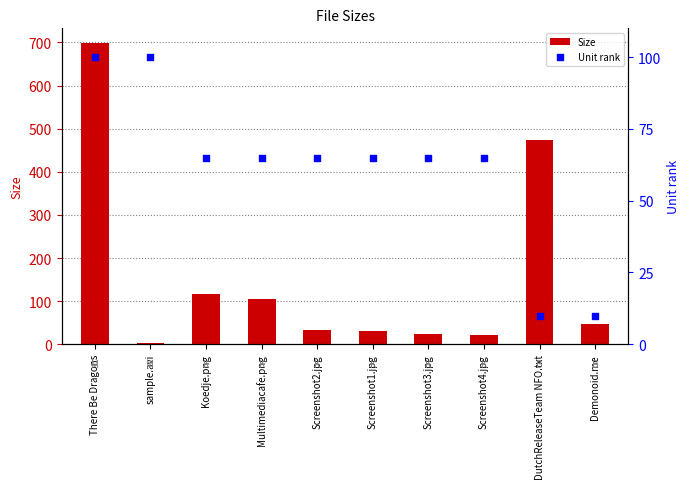

At which category is the sum across all series the highest?

There Be Dragons